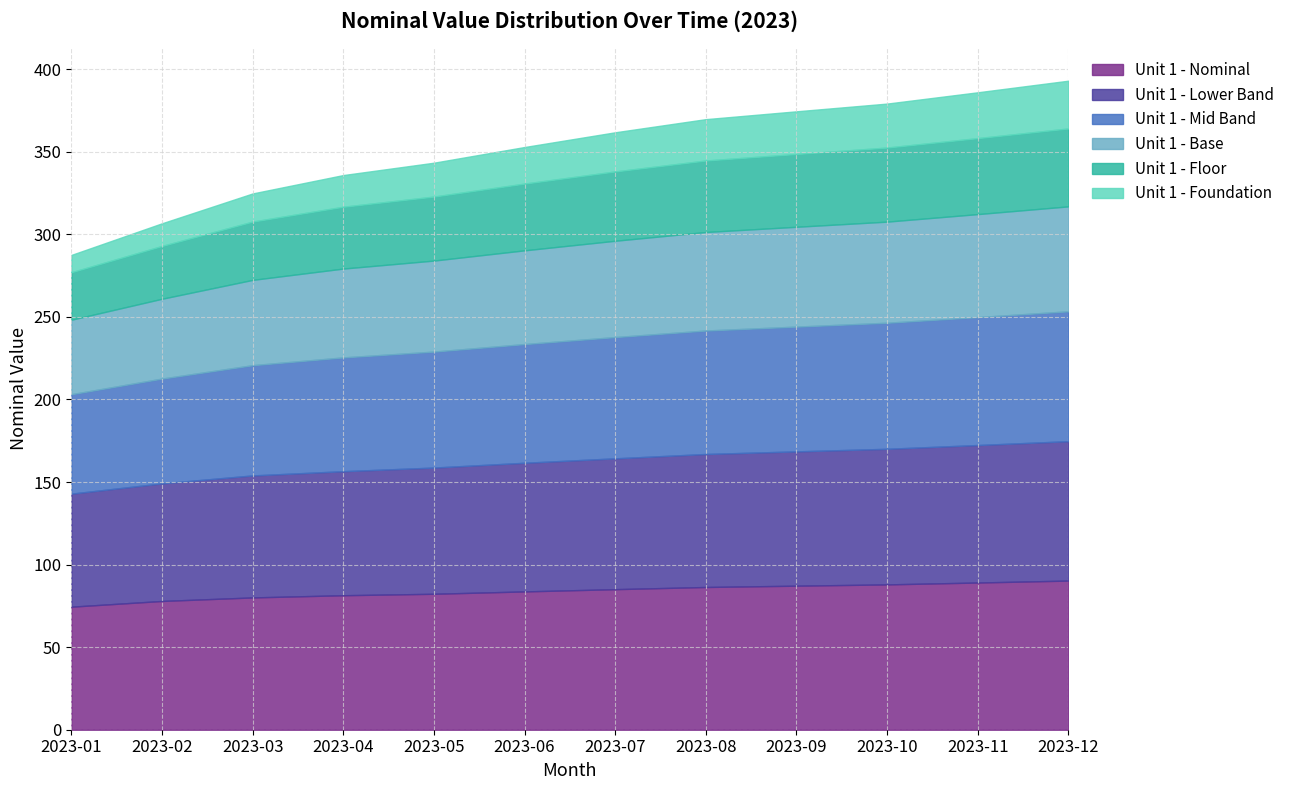

How many lines are shown in the chart?

6